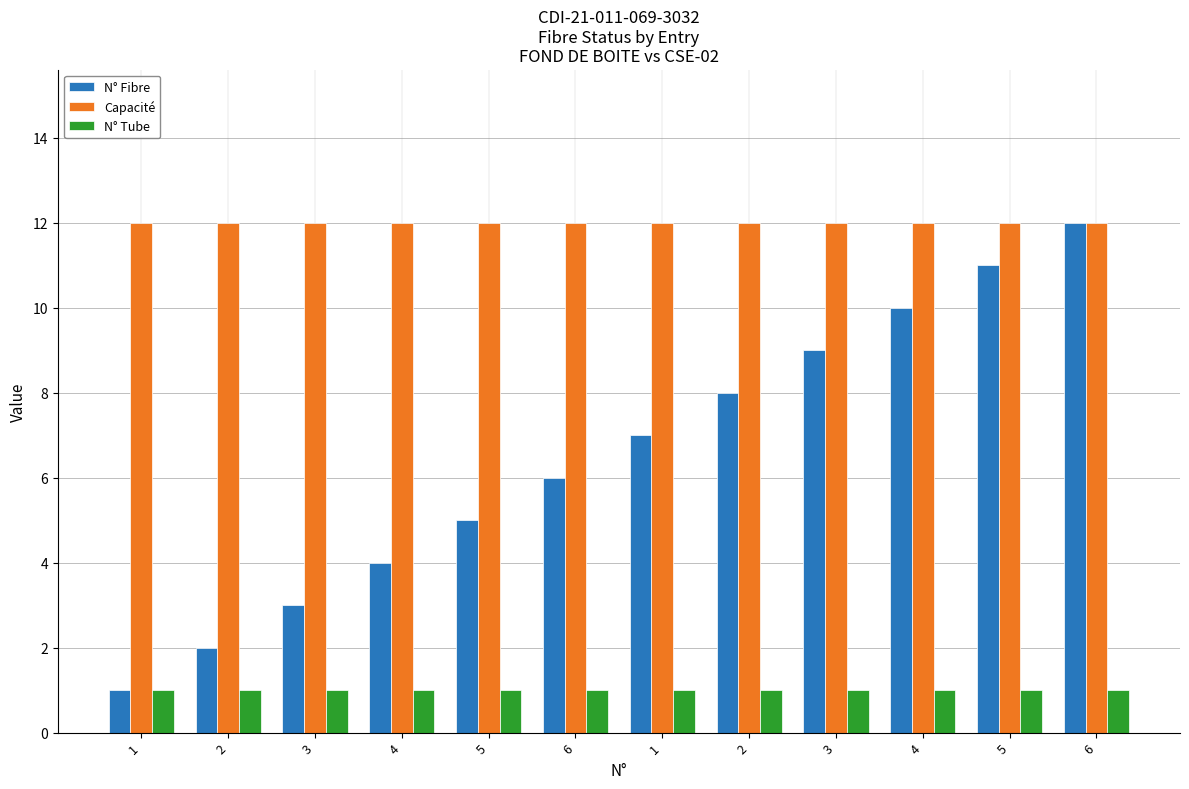

What are all the series names shown in the legend?

N° Fibre, Capacité, N° Tube